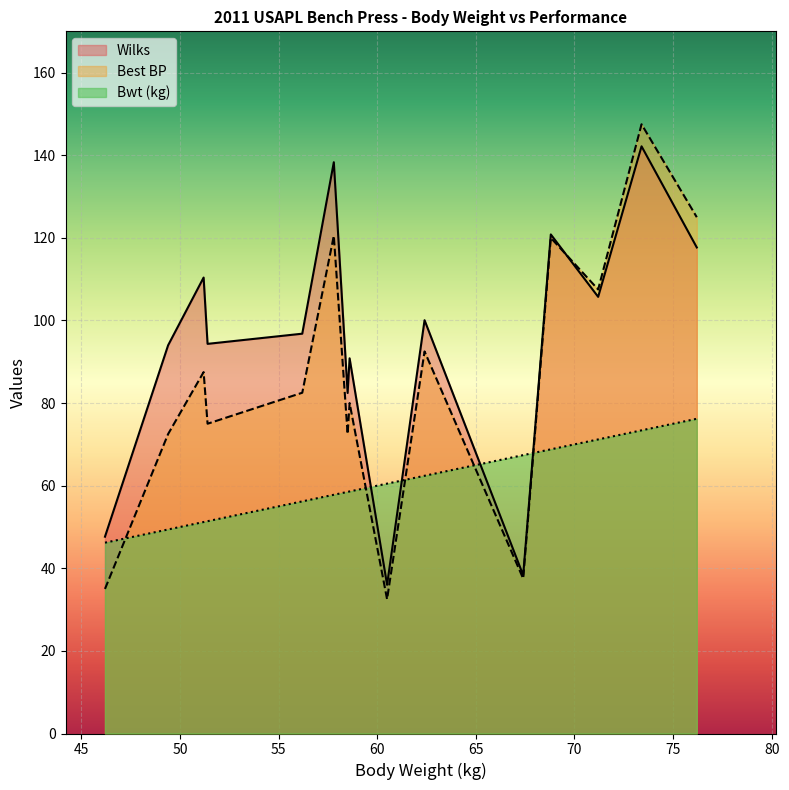

After their last crossing, which series has the higher values: Bwt (kg) or Best BP?

Best BP